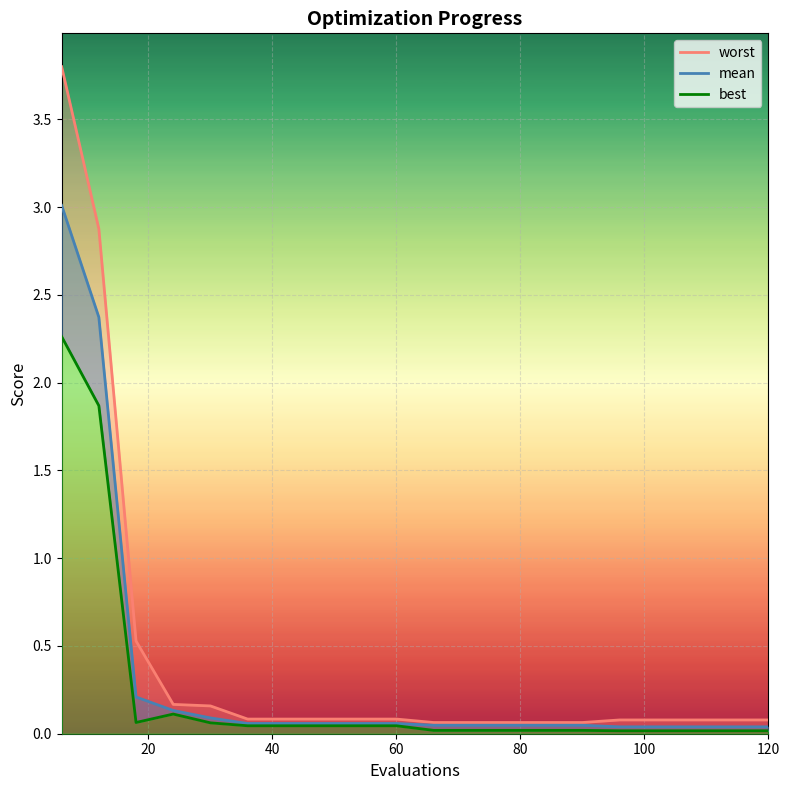

Which label corresponds to the smallest value in the chart?

96